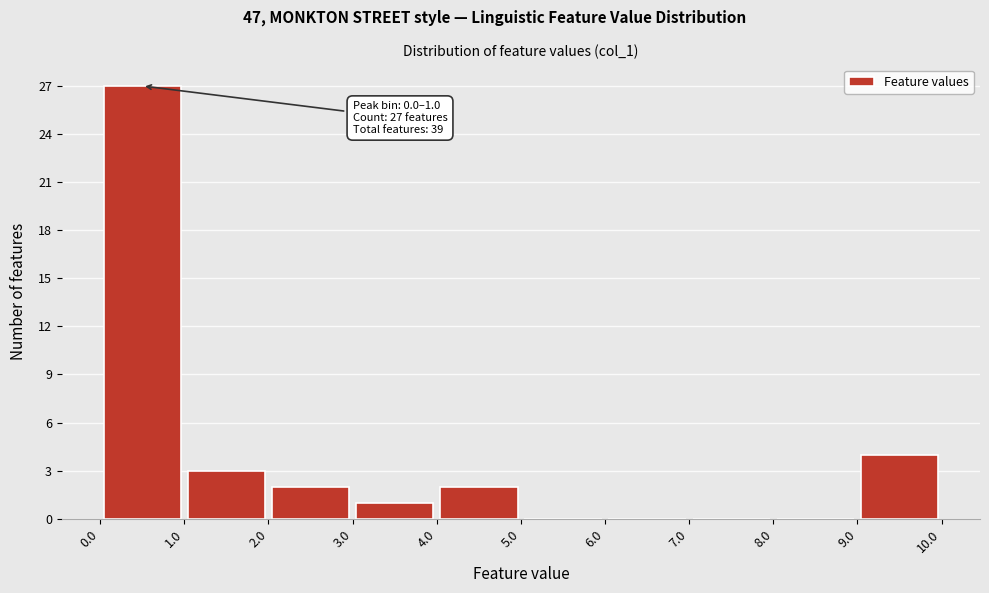

Over which range of the x-axis is the bar tallest?

0.0 to 1.0